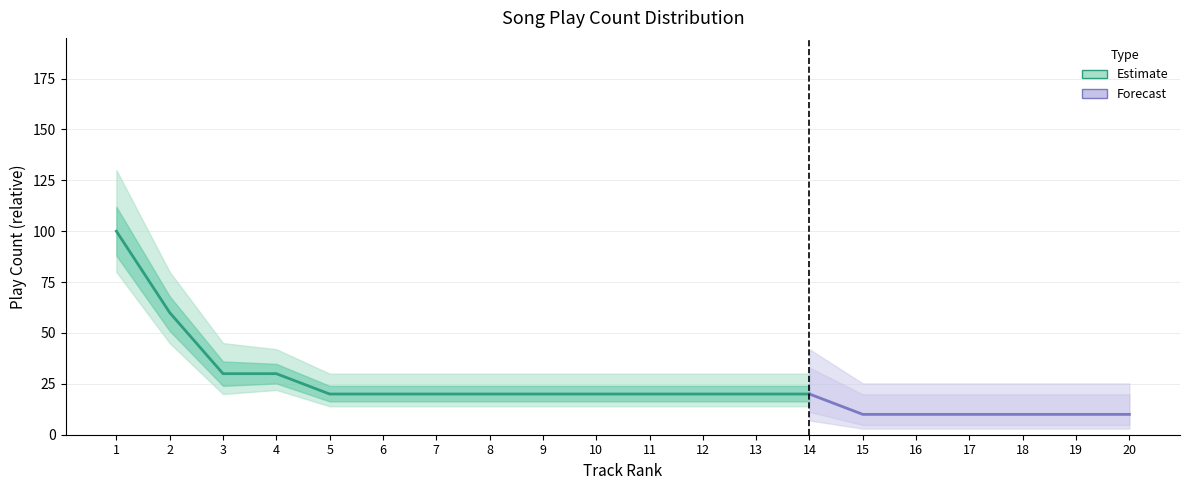

True or false: play_count and upper_bound cross at least once.

False